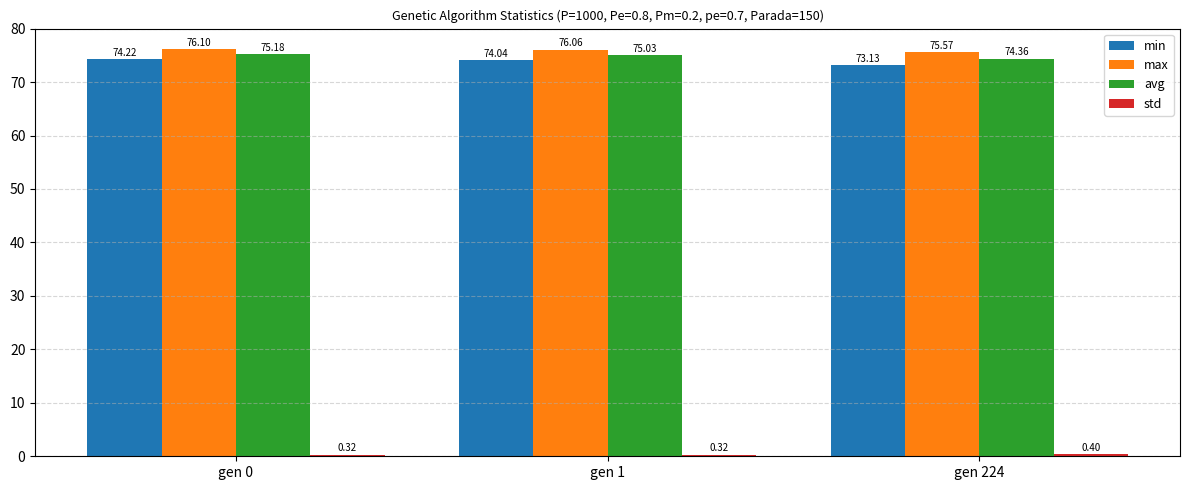

At which category is the sum across all series the highest?

gen 0